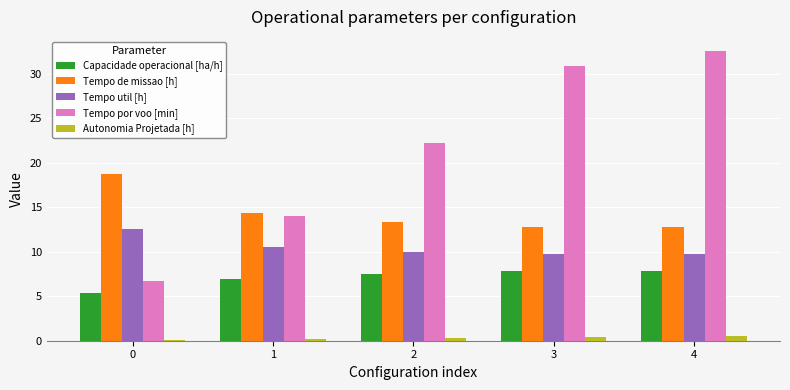

What are all the series names shown in the legend?

Capacidade operacional [ha/h], Tempo de missao [h], Tempo util [h], Tempo por voo [min], Autonomia Projetada [h]